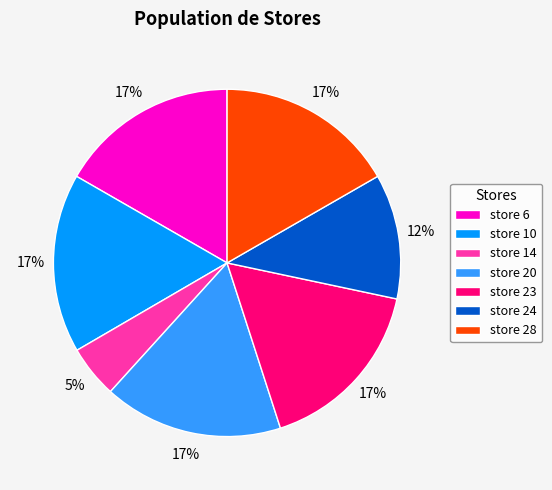

To the nearest percent, what portion does store 10 represent?

17%